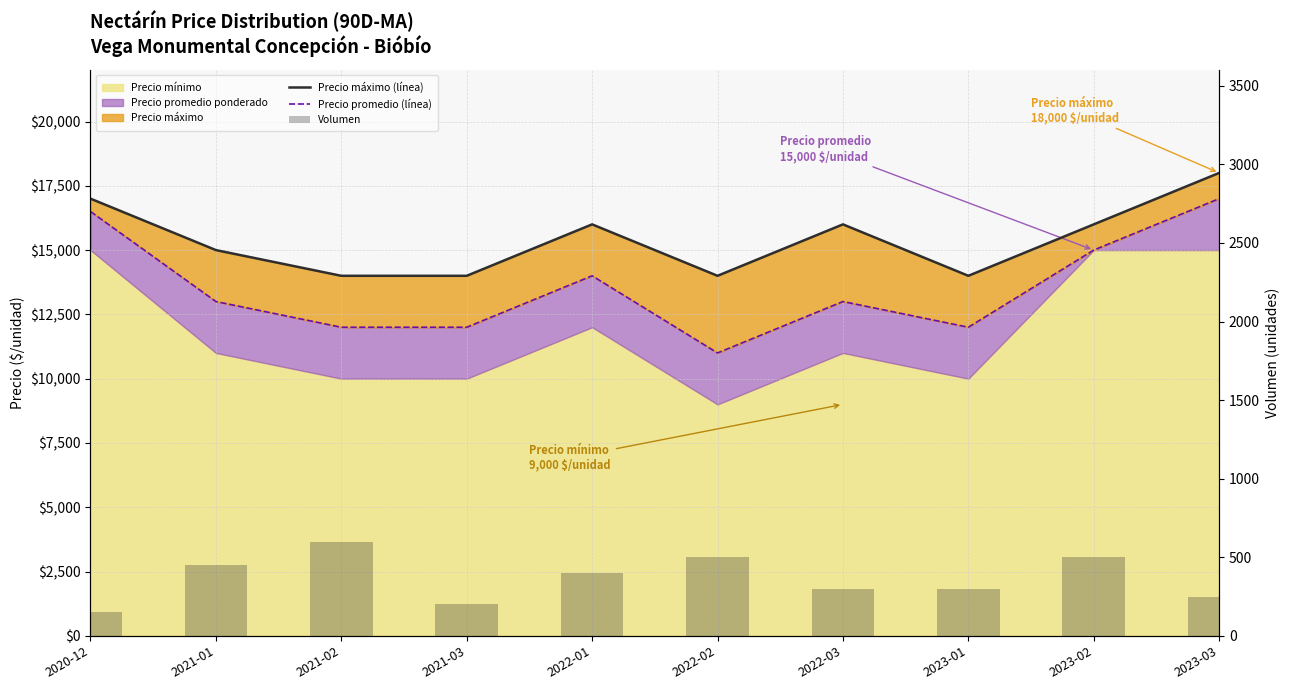

How many groups of bars are there?

10